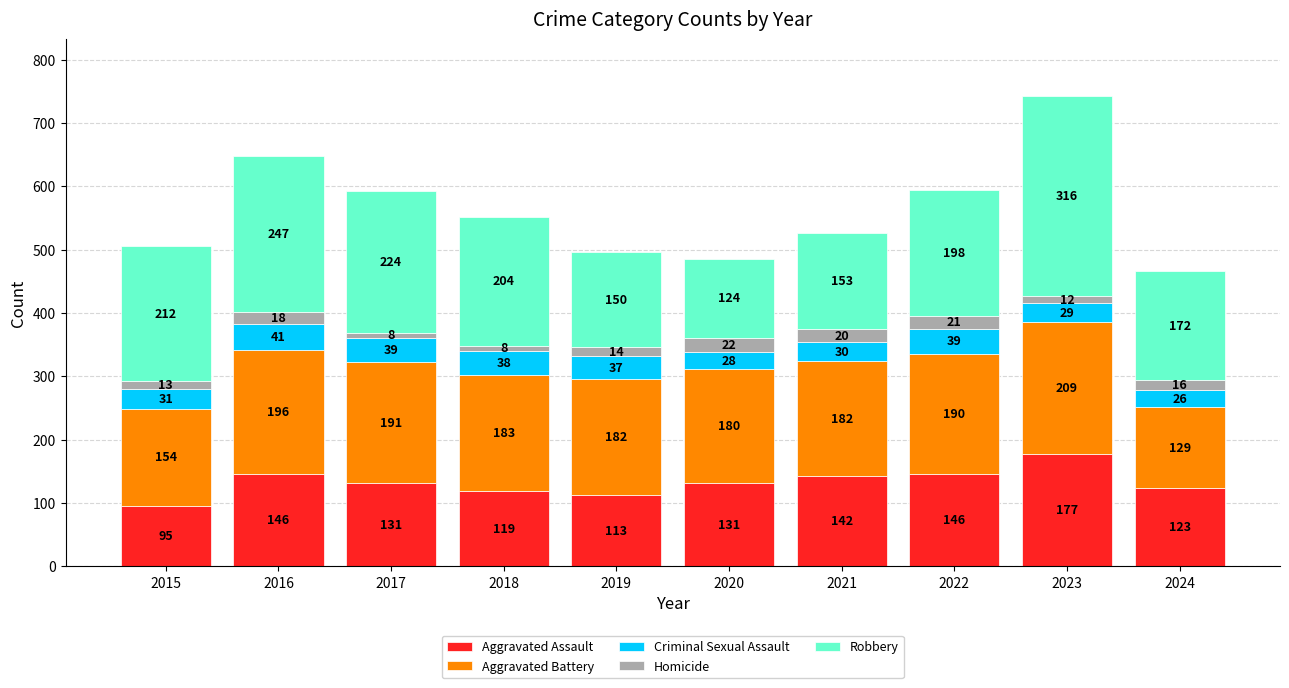

True or false: Aggravated Assault has a value of 131 at 2020.

True